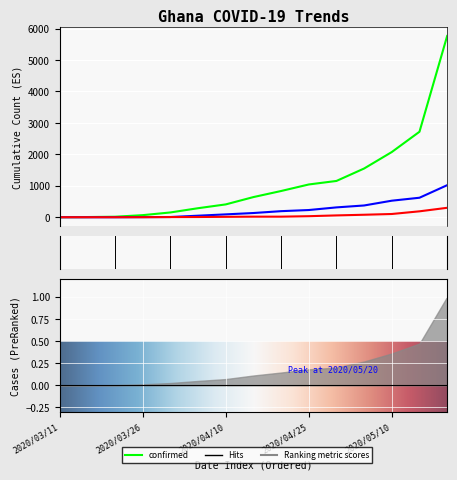

How many lines are shown in the chart?

3